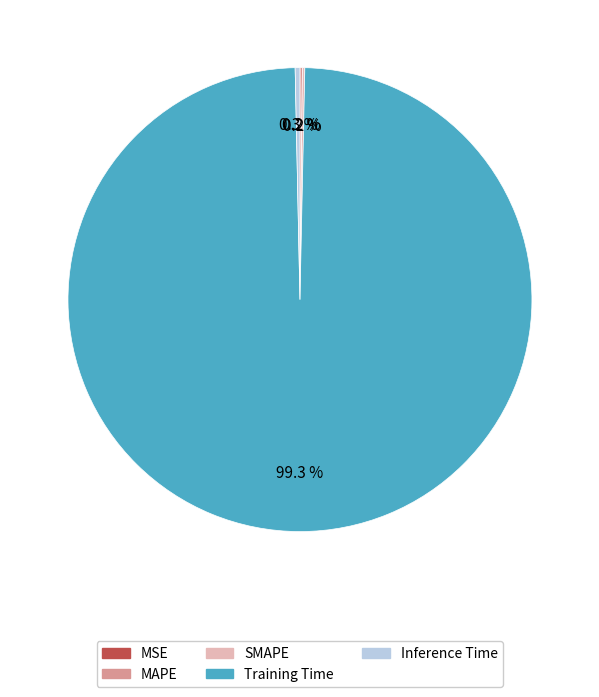

To the nearest percent, what is the difference between the largest and smallest slice percentages?

99%